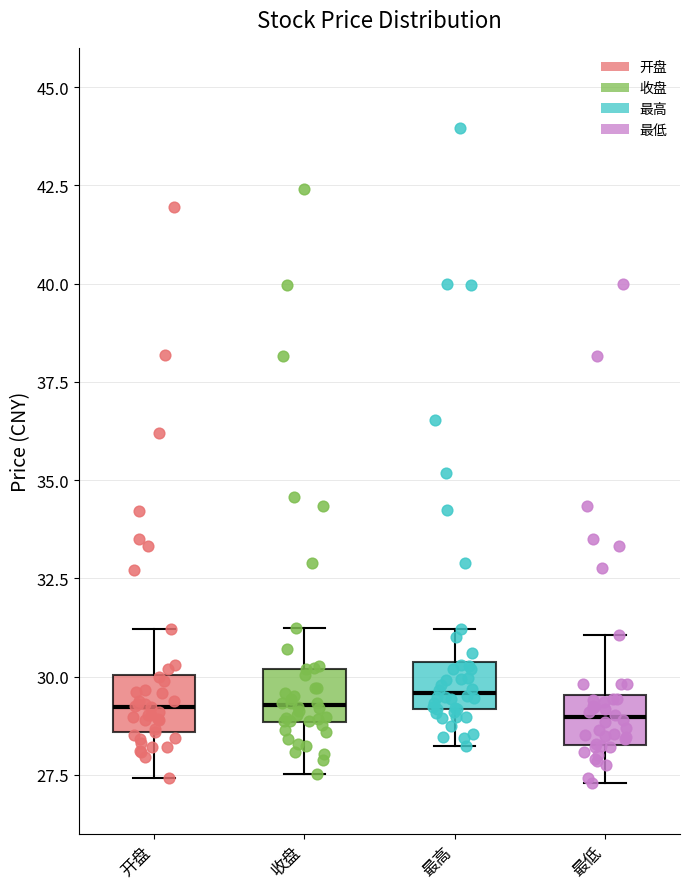

Where is the lower edge of the box for 最低 on the y-axis? The values are not printed on the chart, so give them approximately, as read against the axis.

28.5